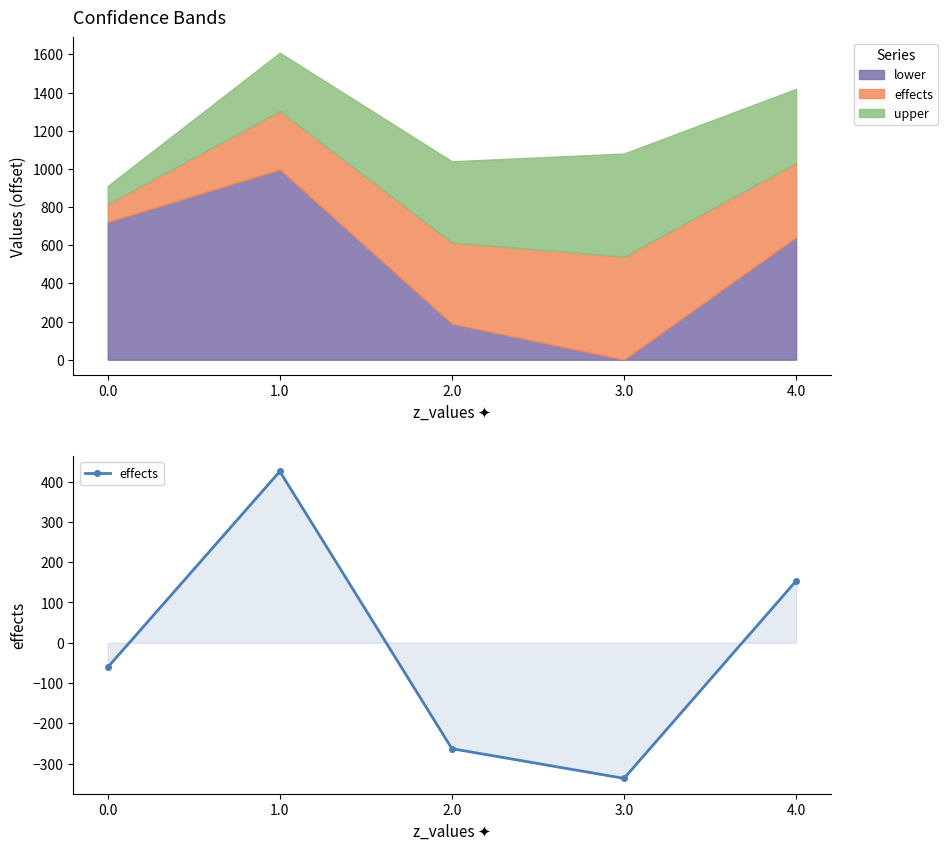

What is the sum of the values at 3.0 and 2.0?

-600.1